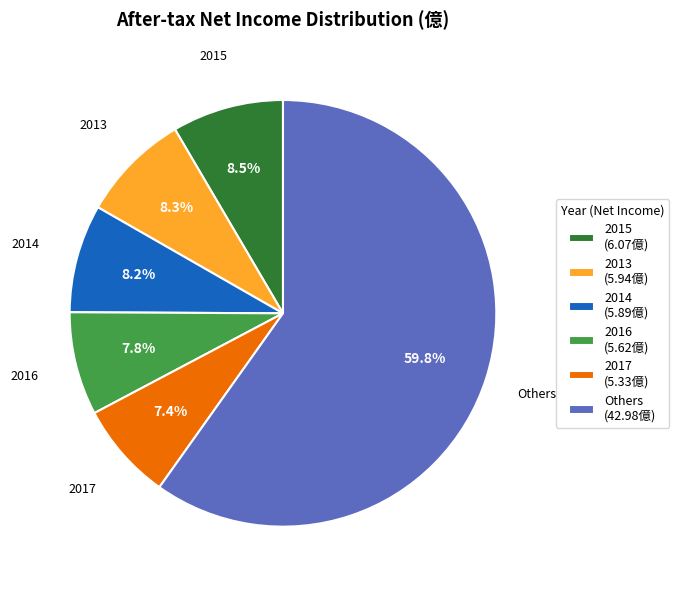

How many slices are in this pie chart?

6